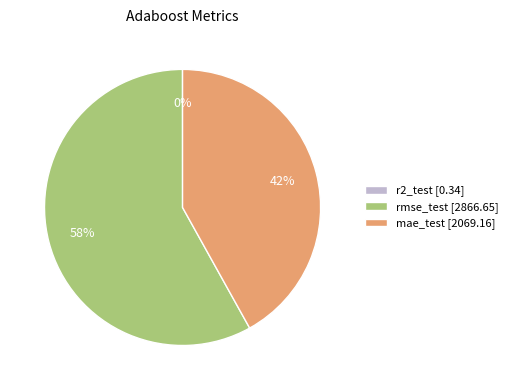

Which slice represents more than half of the pie?

rmse_test